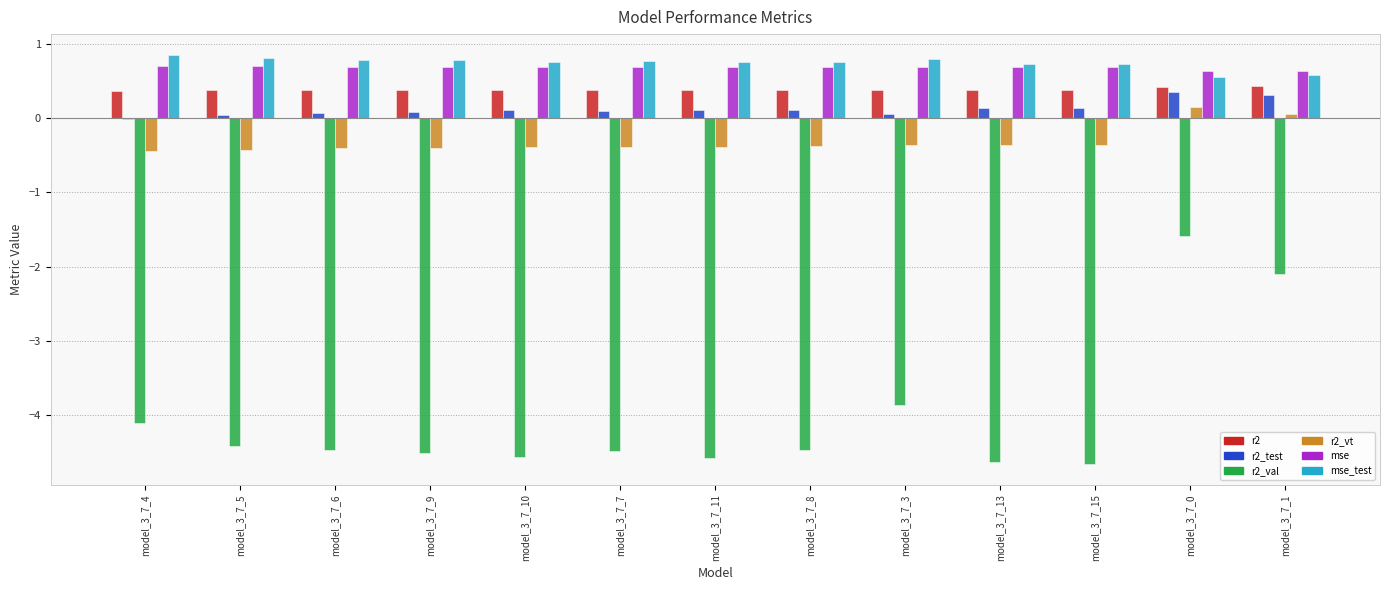

What is the maximum value for mse_test?

0.9